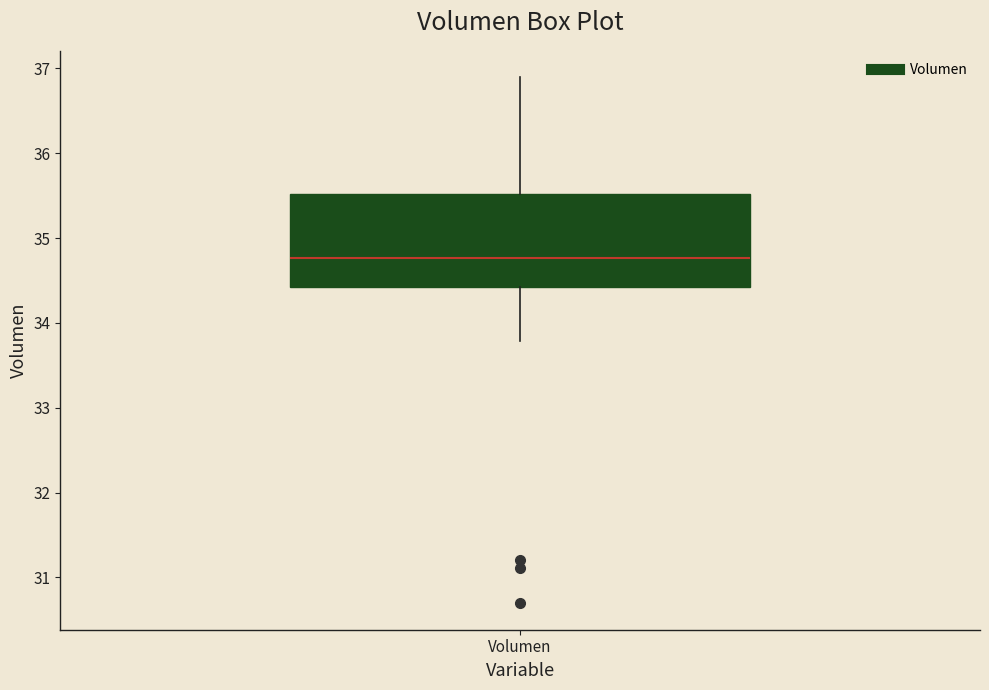

Where does the upper whisker of the box for Volumen end on the y-axis? The values are not printed on the chart, so give them approximately, as read against the axis.

36.9